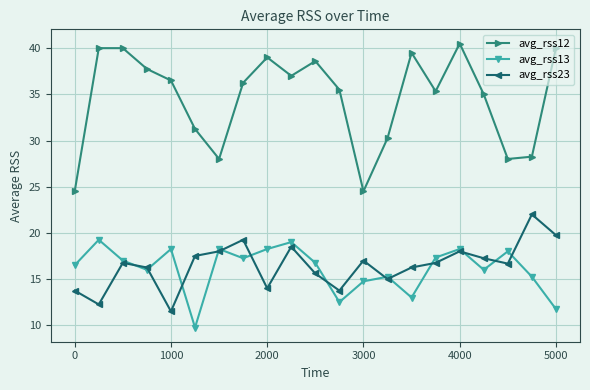

True or false: avg_rss12 and avg_rss13 cross at least once.

False